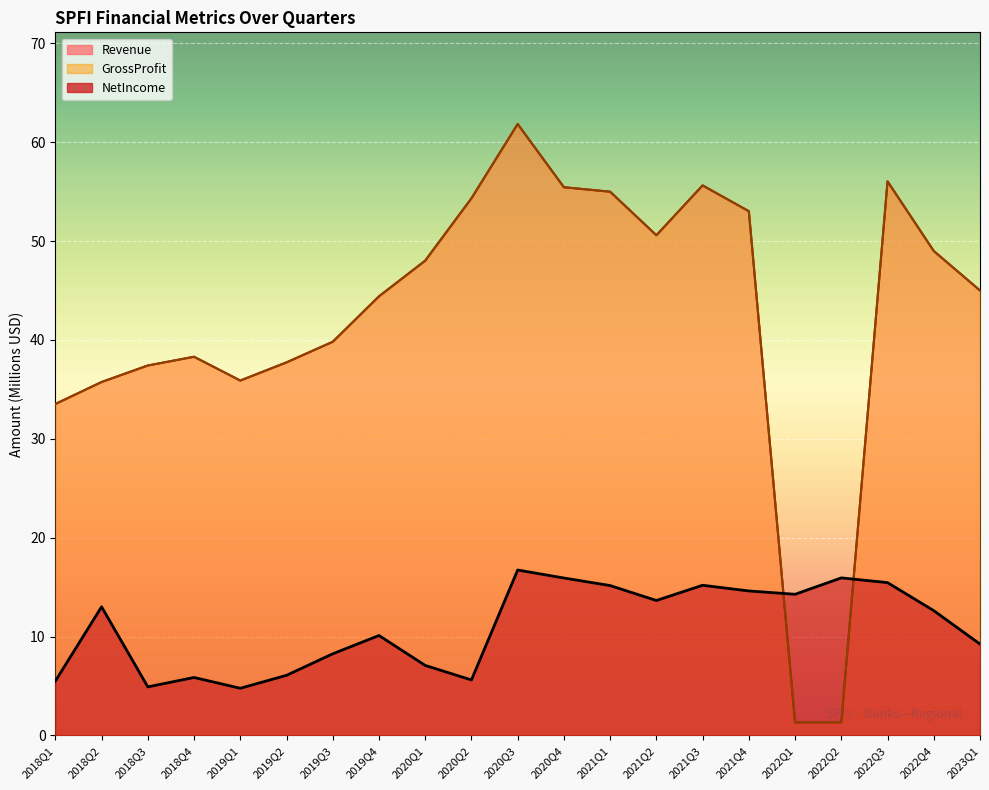

What is the label of the 15th point from the right?

2019Q3